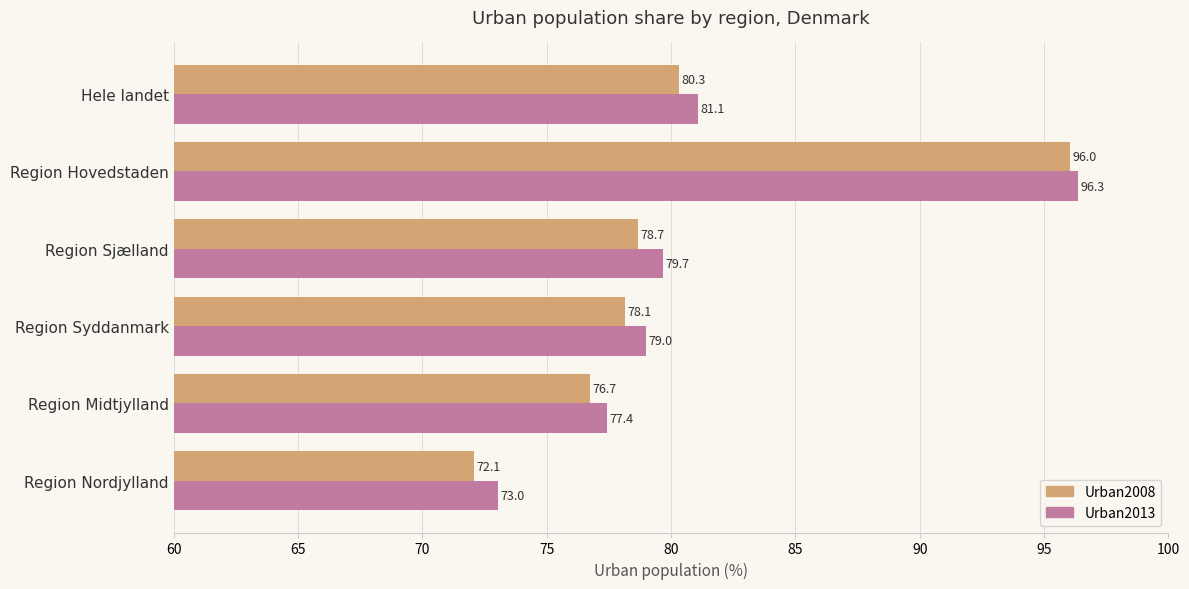

Which category has the highest value in the Urban2013 series?

Region Hovedstaden